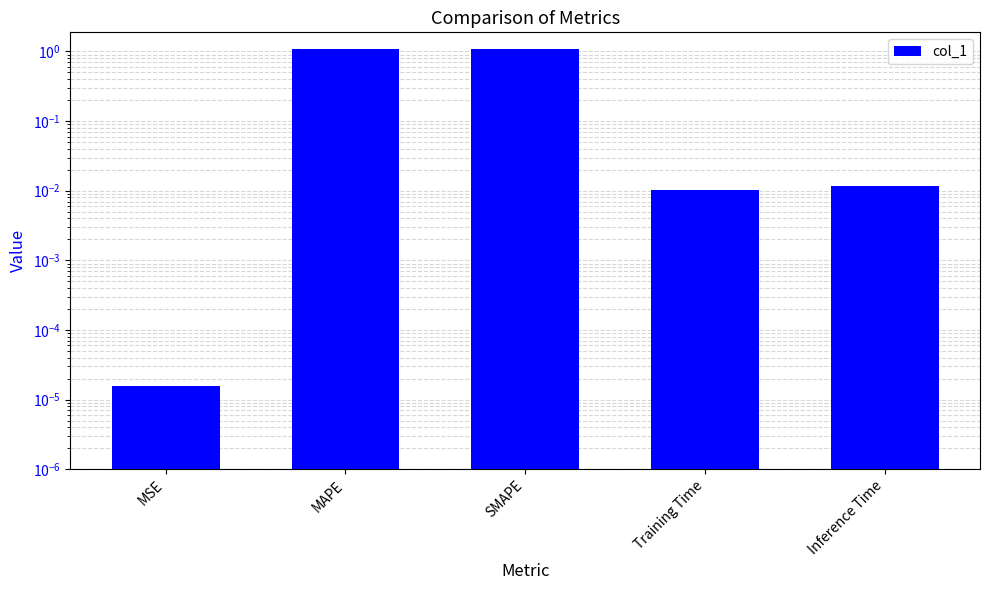

What position from the left is MSE?

1